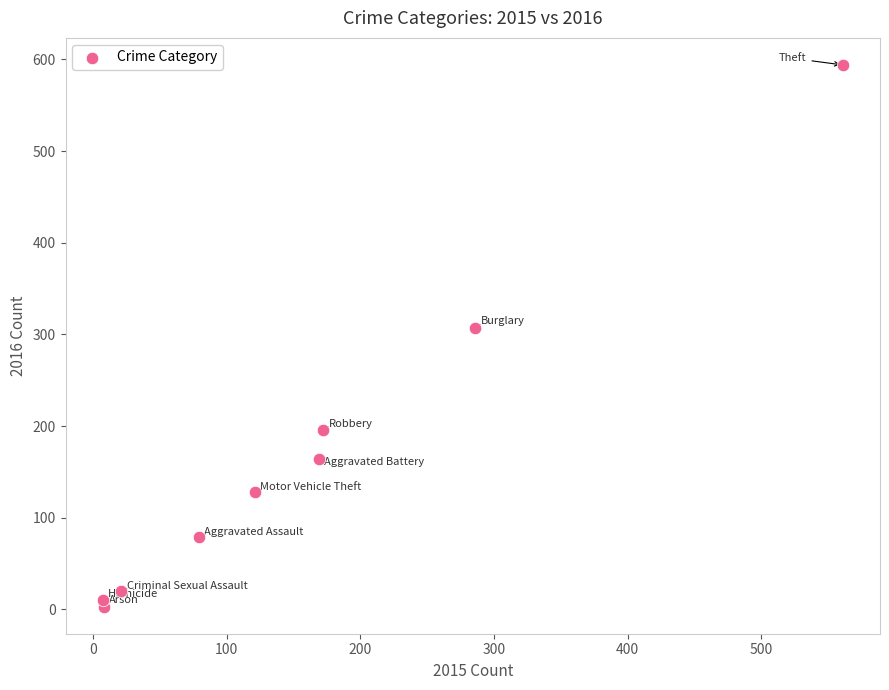

What Y value in the scatter plot is closest to 298?

307